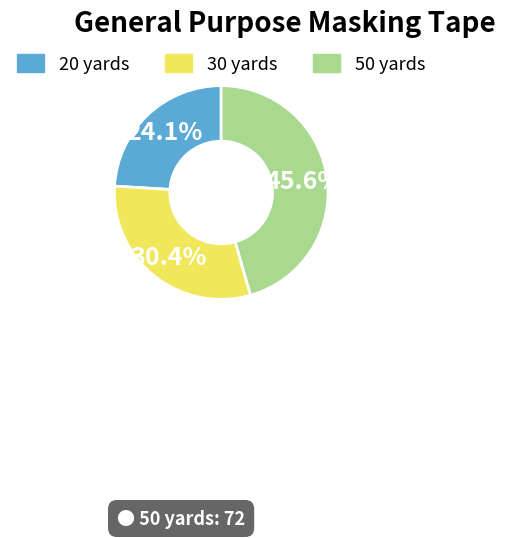

Is there any slice that represents more than half of the pie?

No